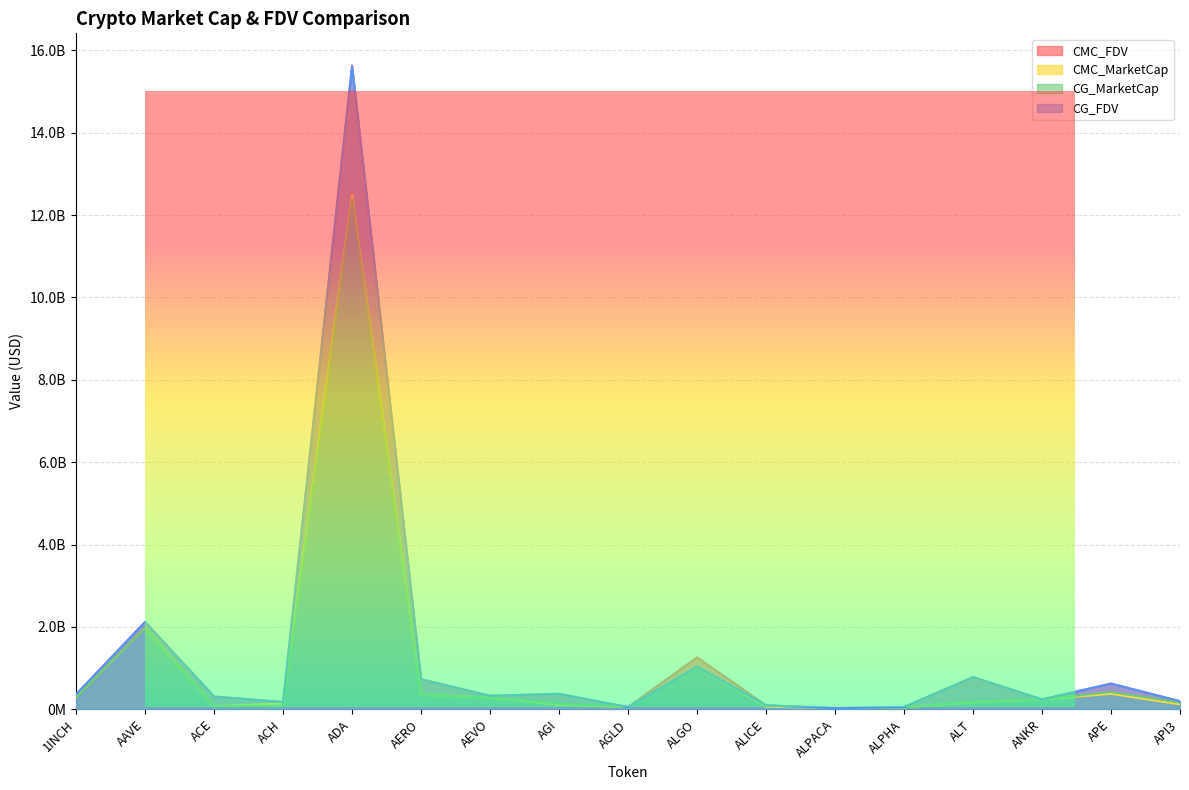

Reading left to right, extract all data points from this chart.

CMC_FDV: 363819583.5	2122839763.1	311867100.3	177396801.5	15630144535.8	731712778.7	330005576.1	375006488.1	55104668.0	1263165303.9	98654976.5	33268449.2	56009971.3	782478075.3	242012499.7	625325834.8	197442886.6
CMC_MarketCap: 304822961.9	1980335715.5	75738051.9	143007797.4	12490445519.5	352397412.0	286953521.5	115208693.3	55104668.0	1039281966.1	66999882.7	26707359.7	49456804.7	174686211.2	242012499.7	378256991.7	122094832.0
CG_MarketCap: 304639348.0	1979243487.0	75728400.0	87818694.0	12365102206.0	350852362.0	286669550.0	132217692.0	55118604.0	1038041704.0	90841152.0	26772218.0	49363631.0	180942540.0	241739856.0	421801924.0	164393190.0
CG_FDV: 363600433.0	2121669120.0	310359161.0	177637908.0	15609483129.0	728506648.0	329678999.0	376502178.0	55118604.0	1038041712.0	98651026.0	26772218.0	55904452.0	783159779.0	241739856.0	625220665.0	197488218.0